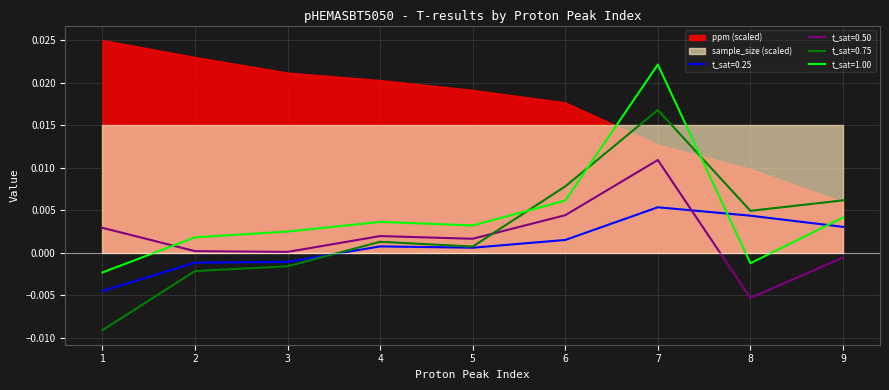

Where do t_sat075 and t_sat050 first cross each other?

5 and 6